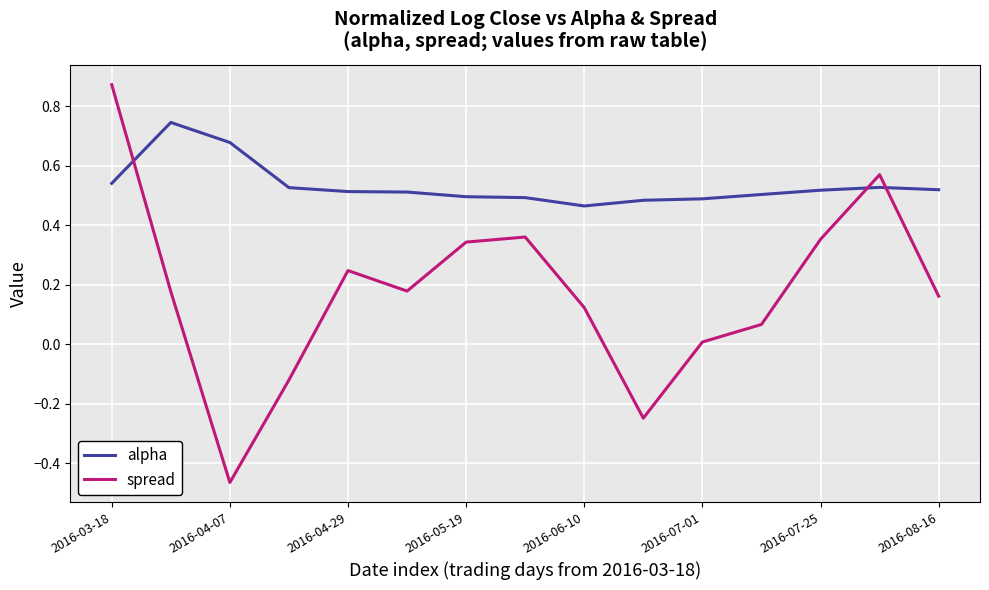

Which series ends up on top after the final intersection of spread and alpha?

alpha